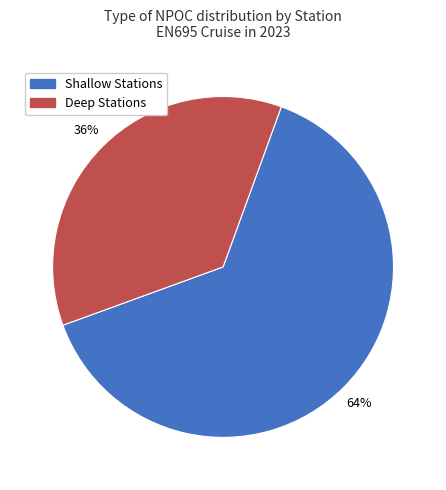

True or false: Shallow Stations accounts for 57% of the total.

False